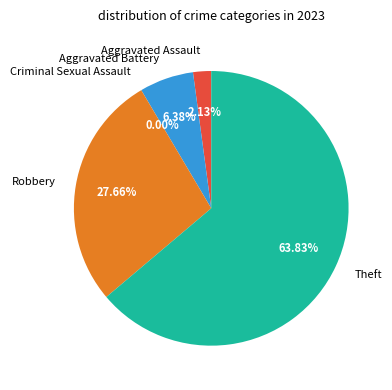

What is the largest slice in the pie chart?

Theft